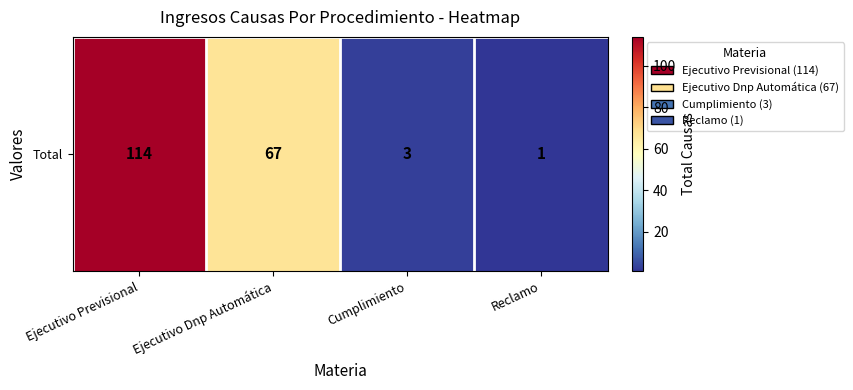

List the labels in order of value, largest first.

Ejecutivo Previsional, Ejecutivo Dnp Automática, Cumplimiento, Reclamo